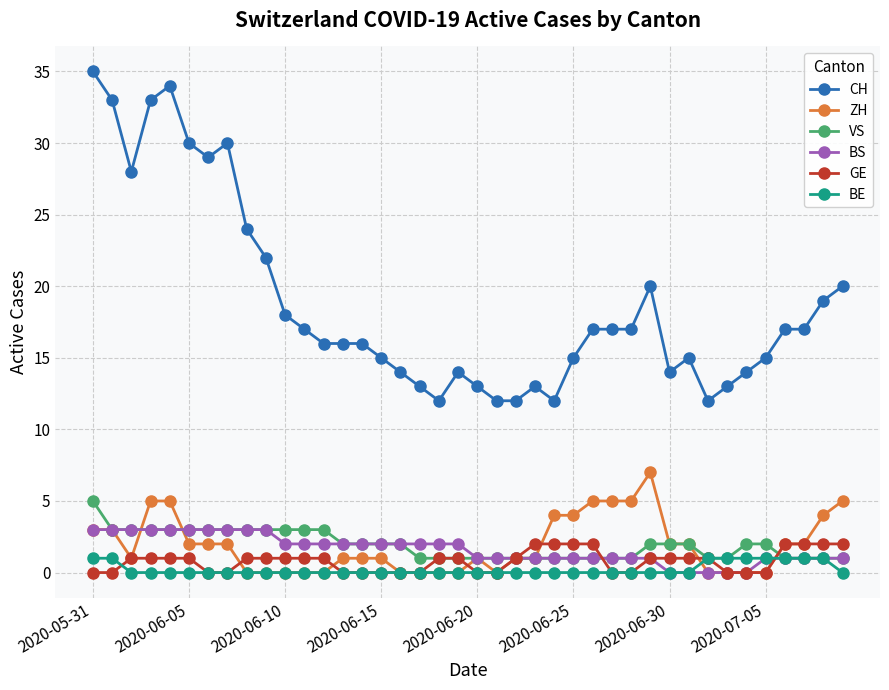

What is the value of the GE point at the 23rd from the left?

1